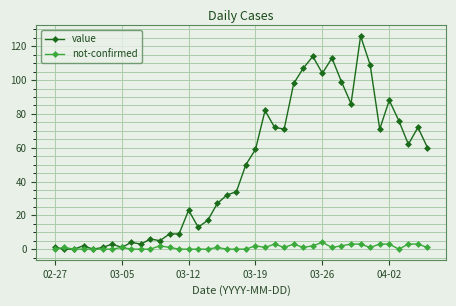

How many series are shown in this chart?

2